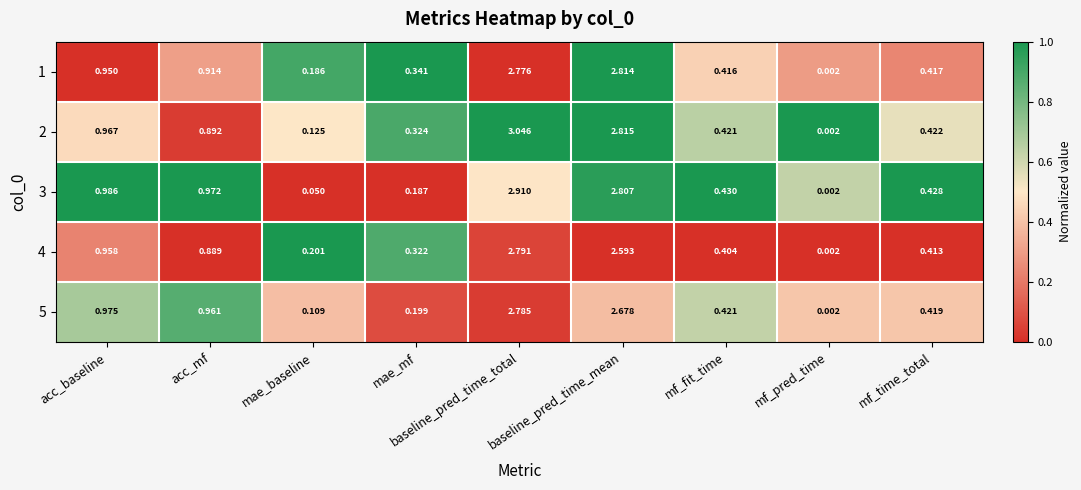

Is the value of 1 at mf_fit_time greater than the value of 4 at mae_baseline?

Yes